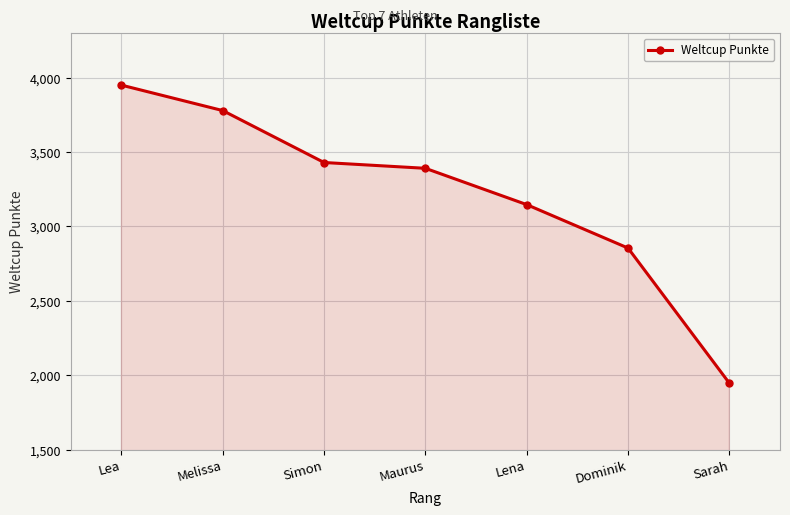

What is the label of the 7th point from the left?

Sarah